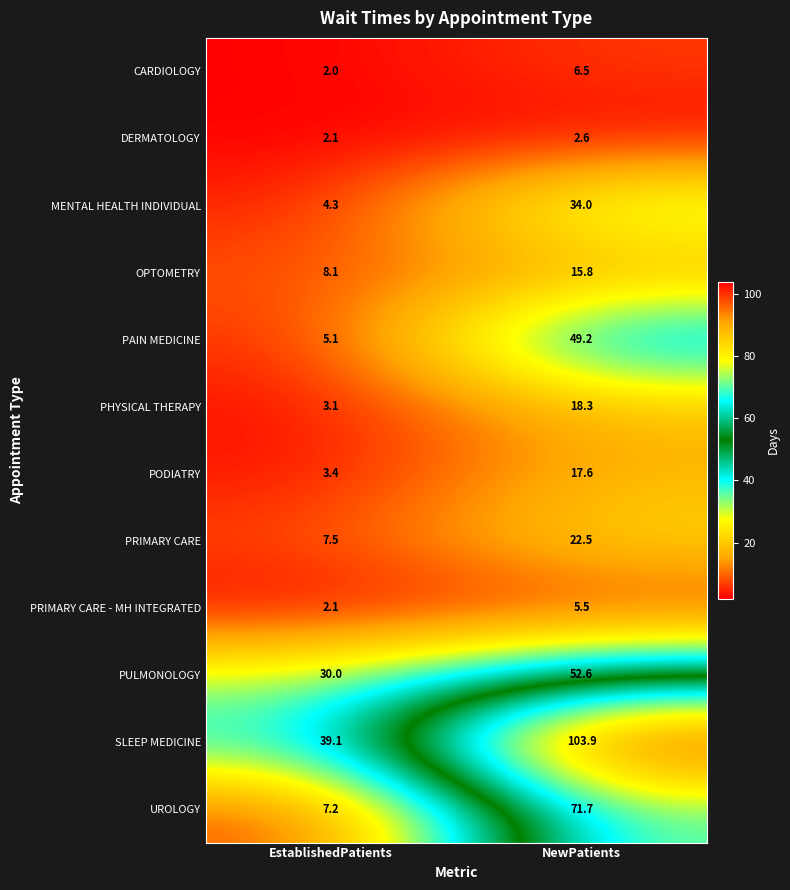

List the series in order of their peak value, highest first.

SLEEP MEDICINE, UROLOGY, PULMONOLOGY, PAIN MEDICINE, MENTAL HEALTH INDIVIDUAL, PRIMARY CARE, PHYSICAL THERAPY, PODIATRY, OPTOMETRY, CARDIOLOGY, PRIMARY CARE - MH INTEGRATED, DERMATOLOGY